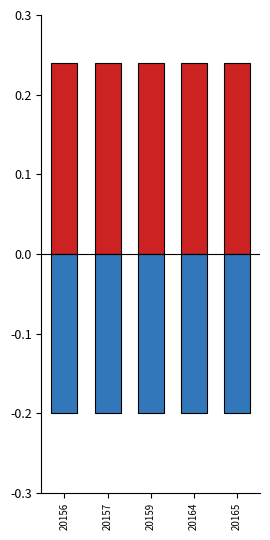

What is the value of the Pretul de cumparare bar at the 2nd from the left?

-0.2